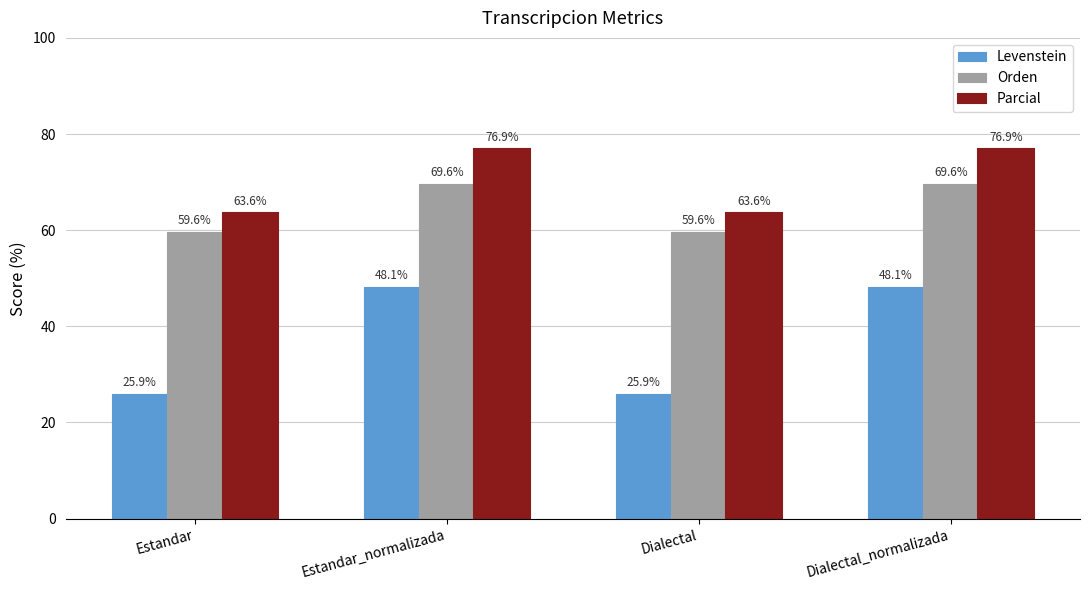

What is the maximum value shown in the chart?

76.9